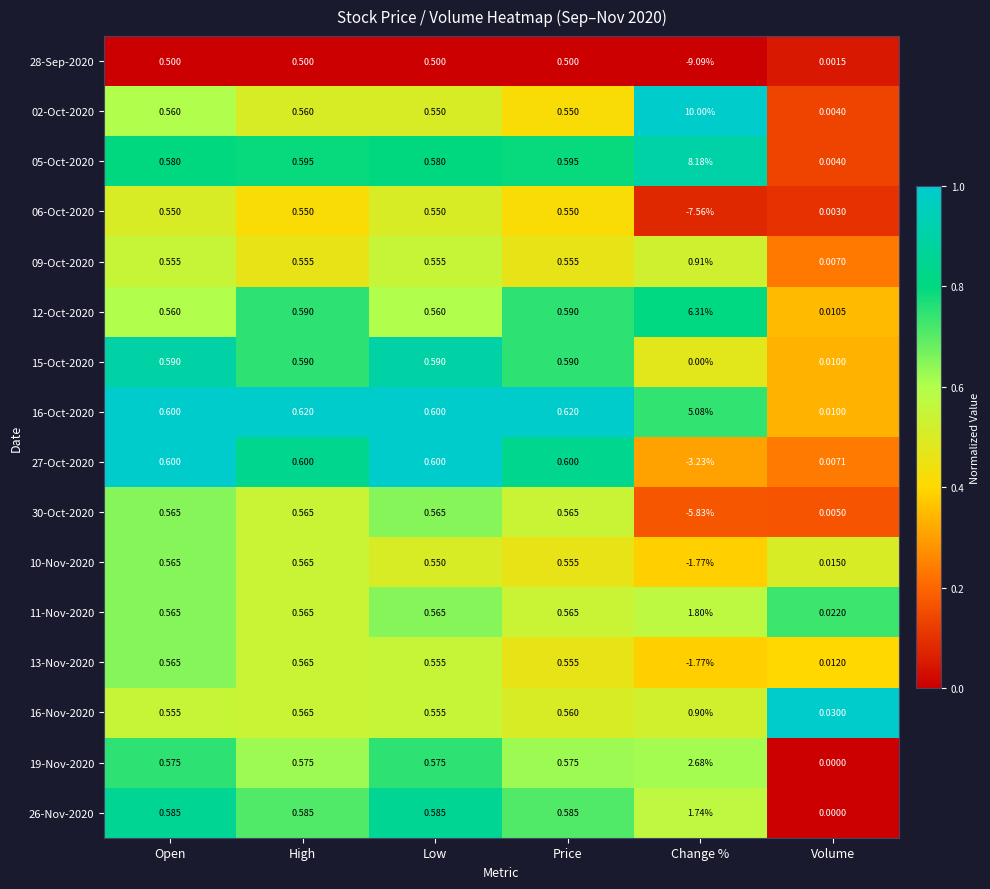

Where is 27-Oct-2020 nearest to the value -1?

Volume